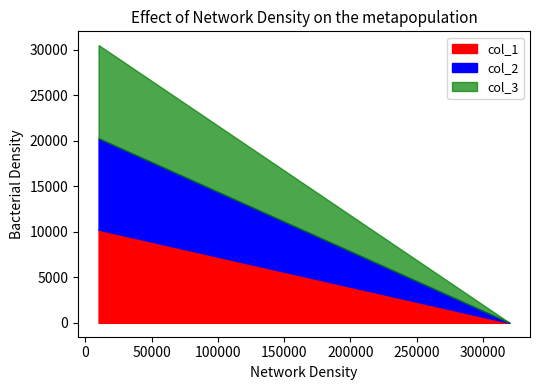

True or false: col_1 has more than 1 points higher than both neighbors.

False